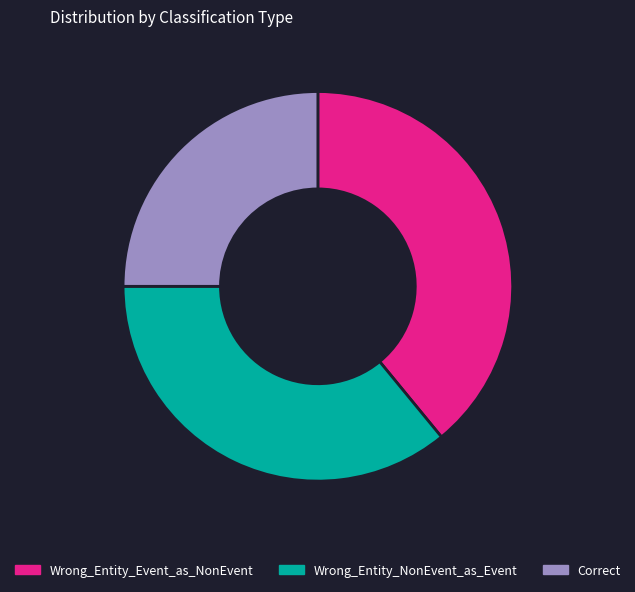

Is there a majority slice in this chart?

No